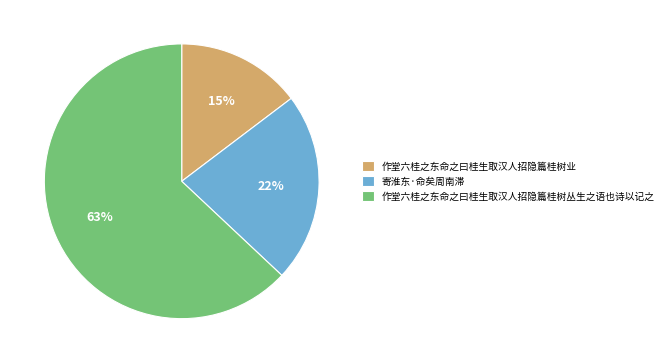

Combined, do 作堂六桂之东命之曰桂生取汉人招隐篇桂树丛生之语也诗以记之 and 作堂六桂之东命之曰桂生取汉人招隐篇桂树业 account for over 50%?

Yes